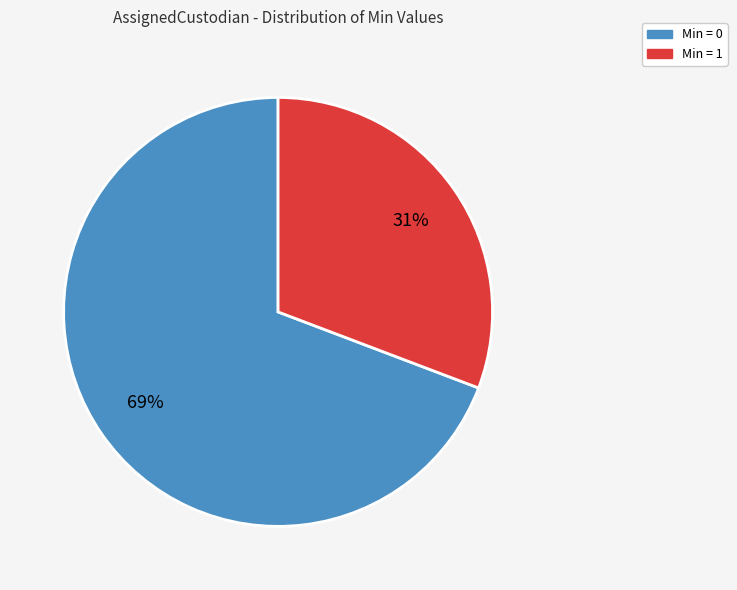

To the nearest percent, what is the average slice percentage?

50%